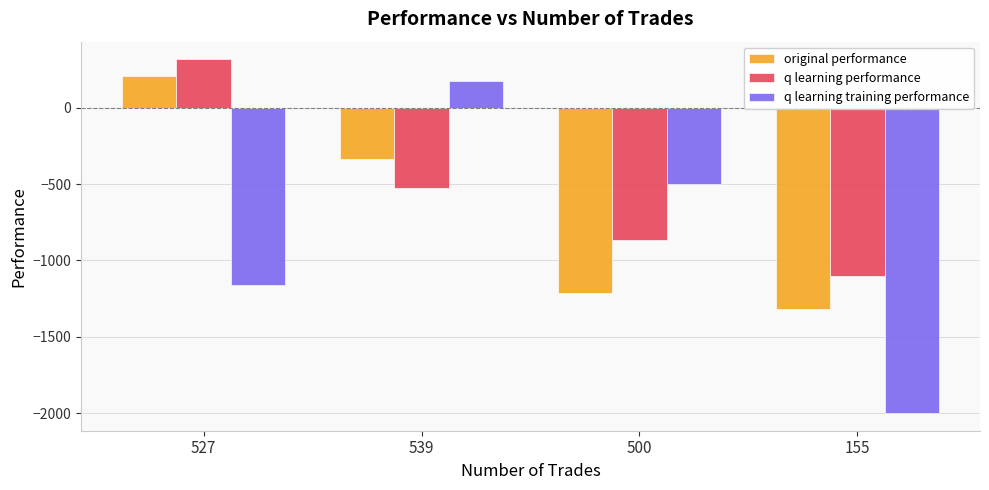

Reading left to right, transcribe all the data shown in this chart.

original performance: 527=210.3	539=-338.5	500=-1211.3	155=-1319.7
q learning performance: 527=317.3	539=-523.9	500=-864.6	155=-1101.5
q learning training performance: 527=-1162.1	539=175.3	500=-501.2	155=-2000.0